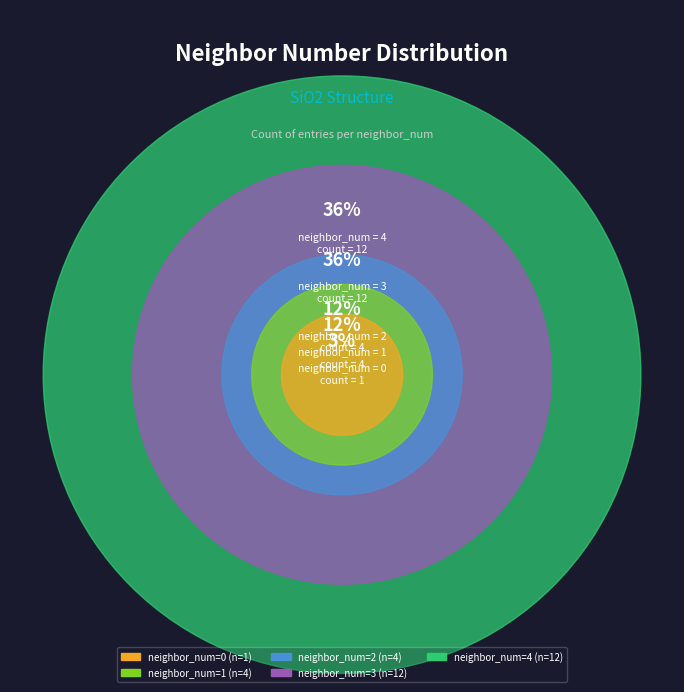

The 3 slice represents 36% of the pie. True or false?

True